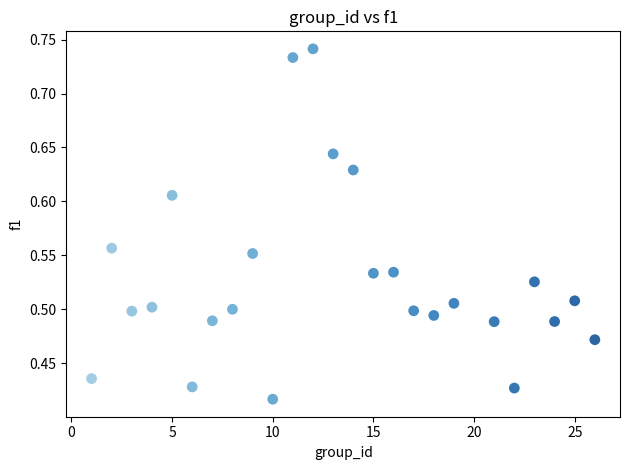

What is the range of Y values (max minus min)?

0.3